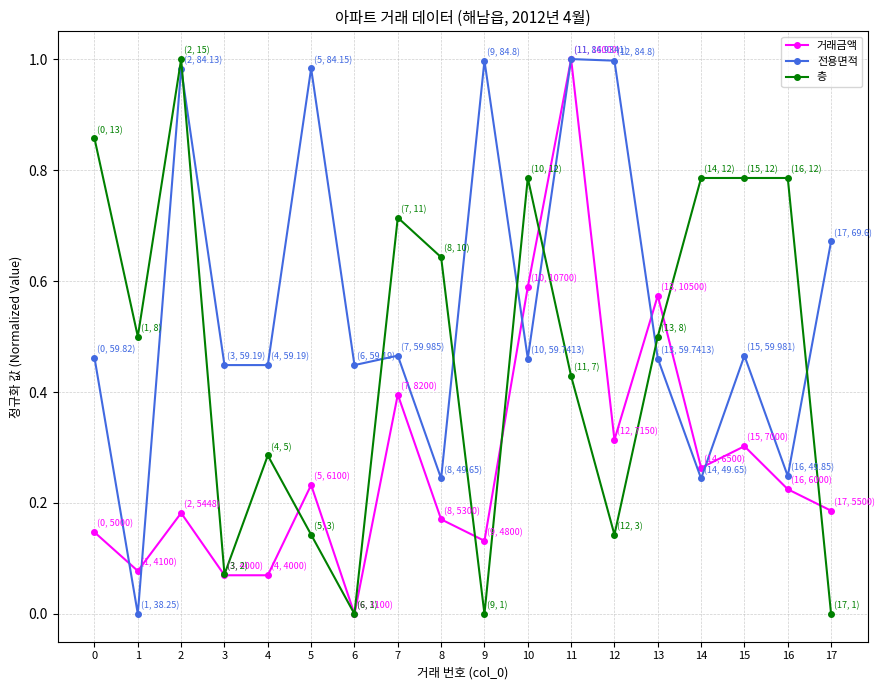

True or false: 층 has more than 0 interior local peaks.

True